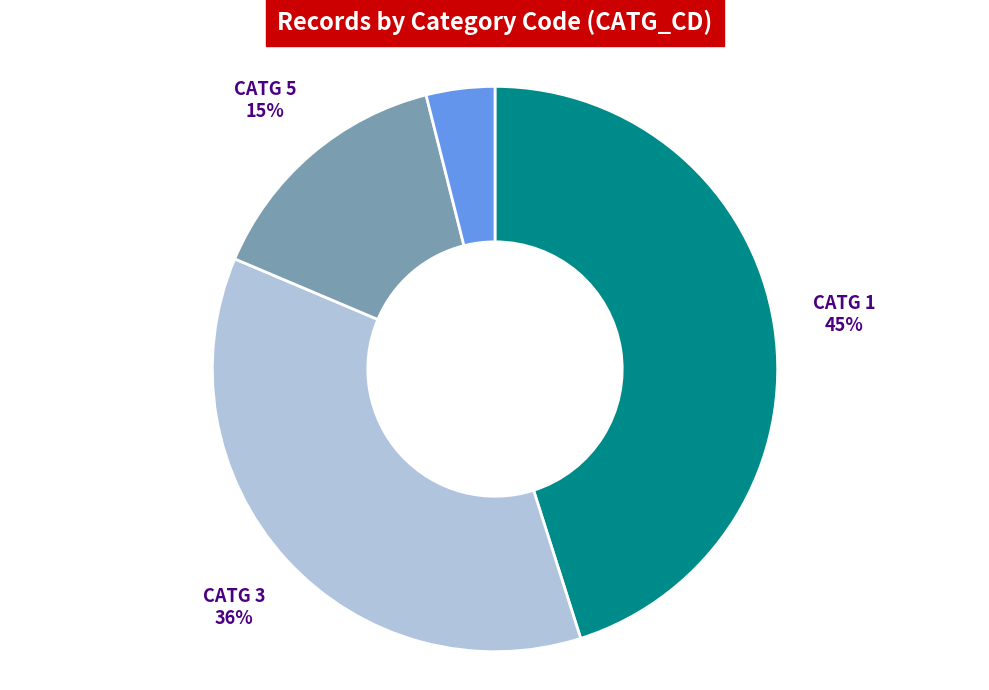

Which has a higher value, CATG 5 or CATG 2?

CATG 5